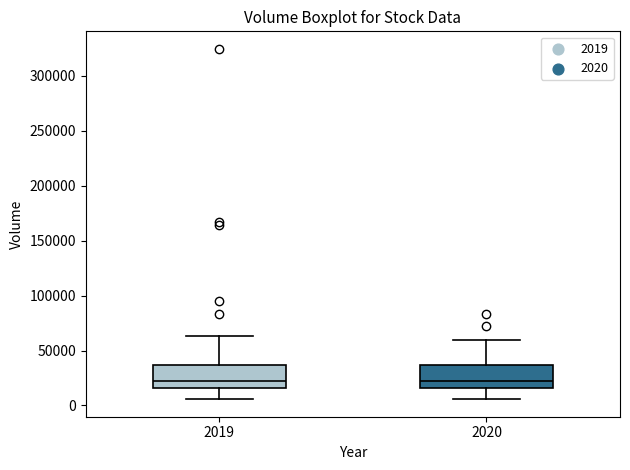

Reading left to right, read every box against the y-axis: the position of its median line, the range the box covers, and the ends of its whiskers. The values are not printed on the chart, so give them approximately, as read against the axis.

2019: median 25000, box 15000 to 35000, whiskers 5000 to 65000
2020: median 25000, box 15000 to 35000, whiskers 5000 to 60000